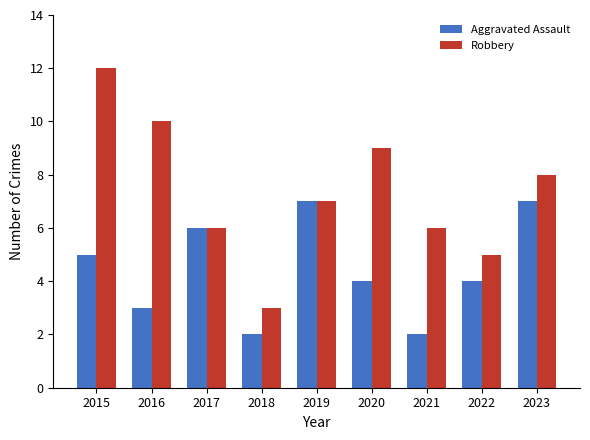

Where does the Robbery series first go above 7?

2015